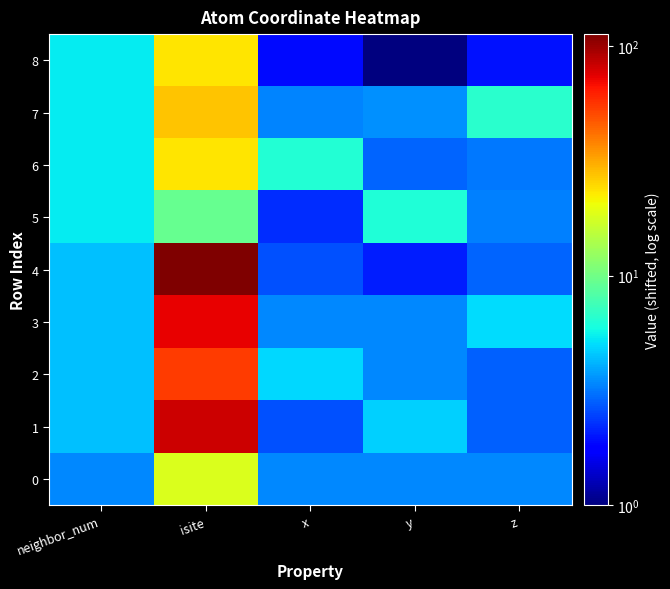

Count the number of categories in the chart.

5